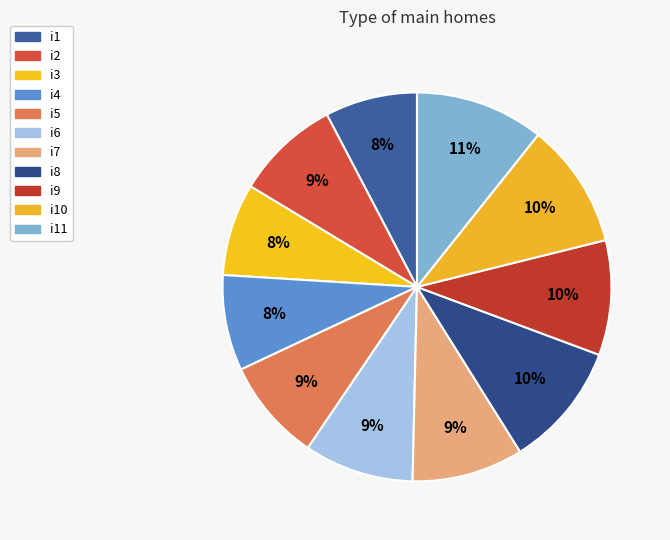

Does i5 represent more than half of the total?

No